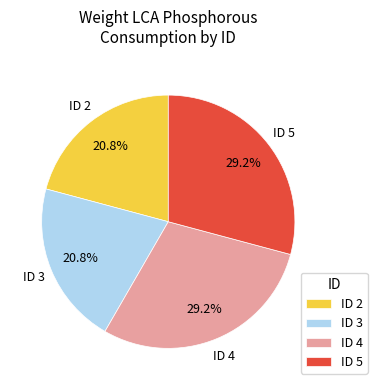

Combined, what portion of the pie is ID 2 and ID 4?

50.0%